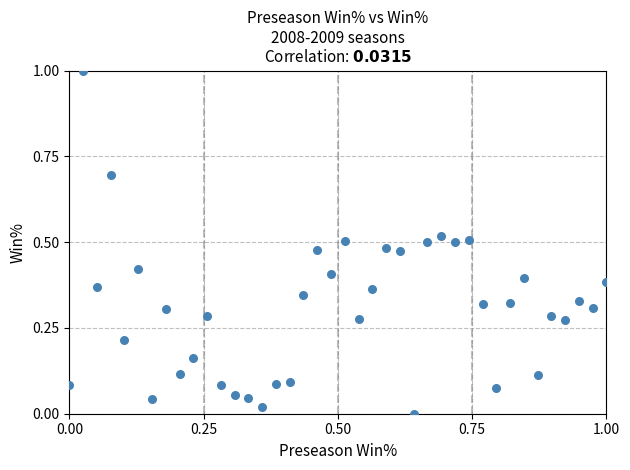

What is the range of Y values (max minus min)?

1.0